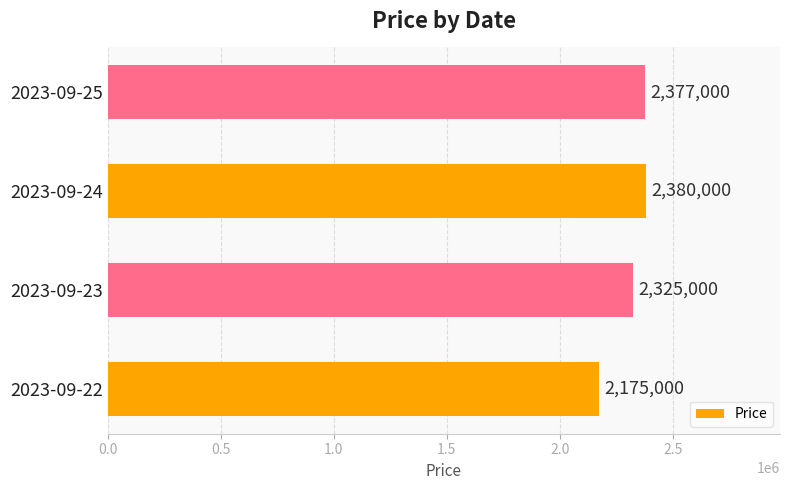

Are the bars grouped side by side (vs. stacked)?

No